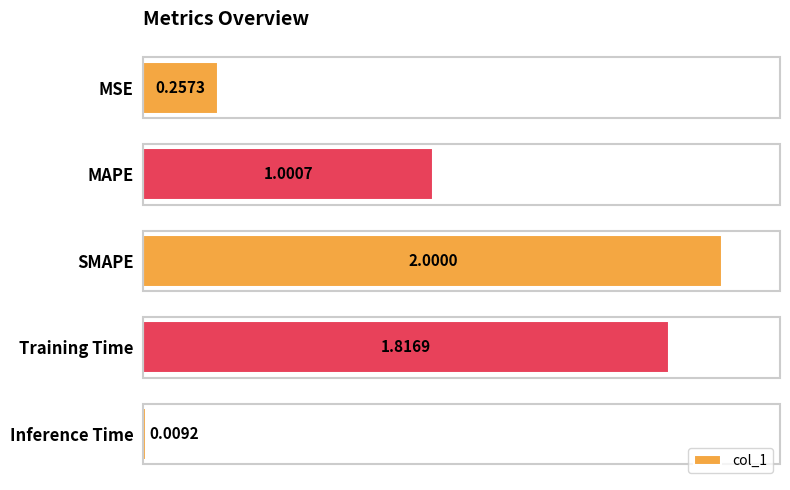

Does the chart contain stacked bars?

No